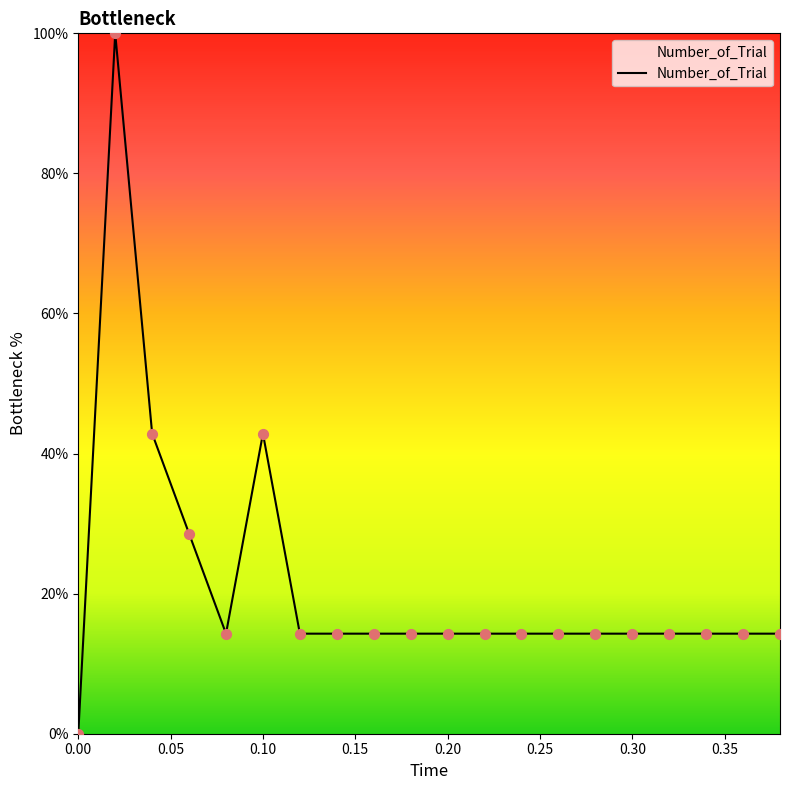

What is the greatest value displayed?

100.0